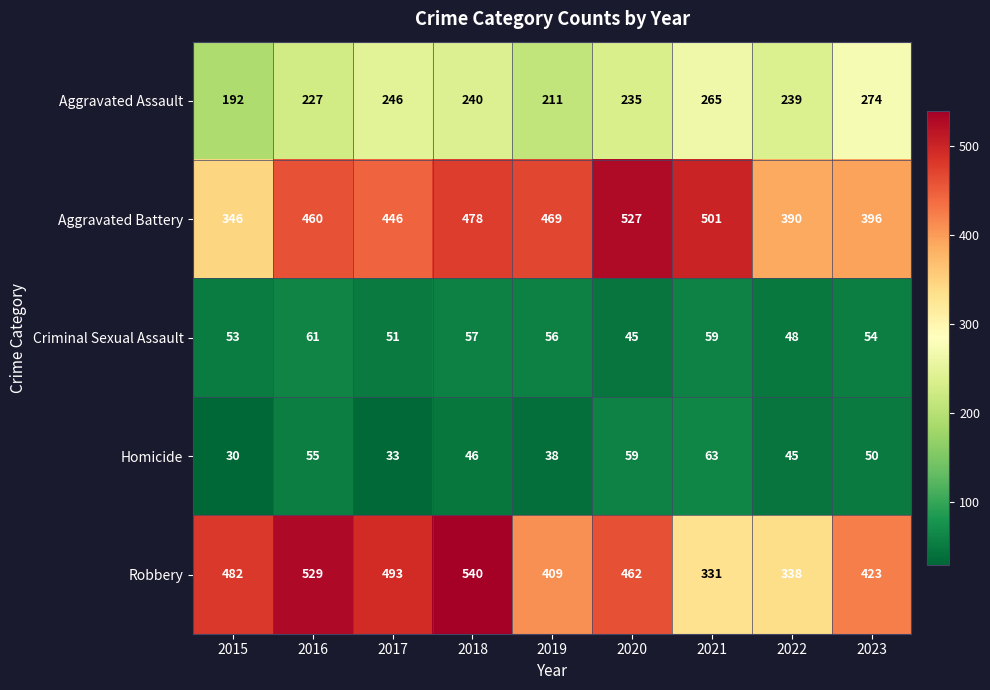

How many data points does each series have?

9